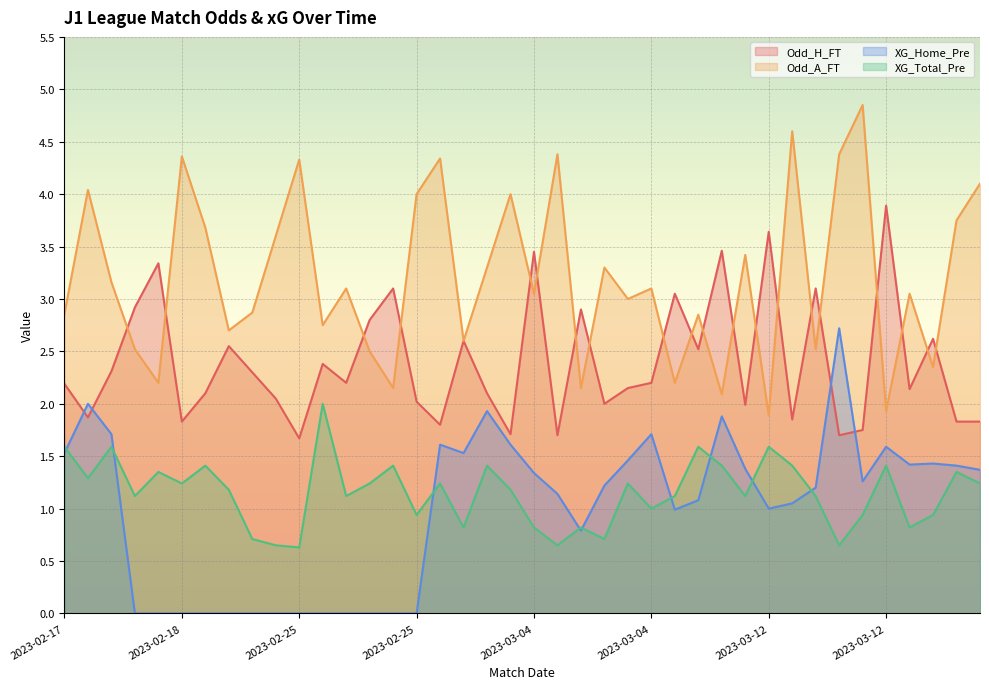

What is the total value across all series at 2023-03-12?

7.9